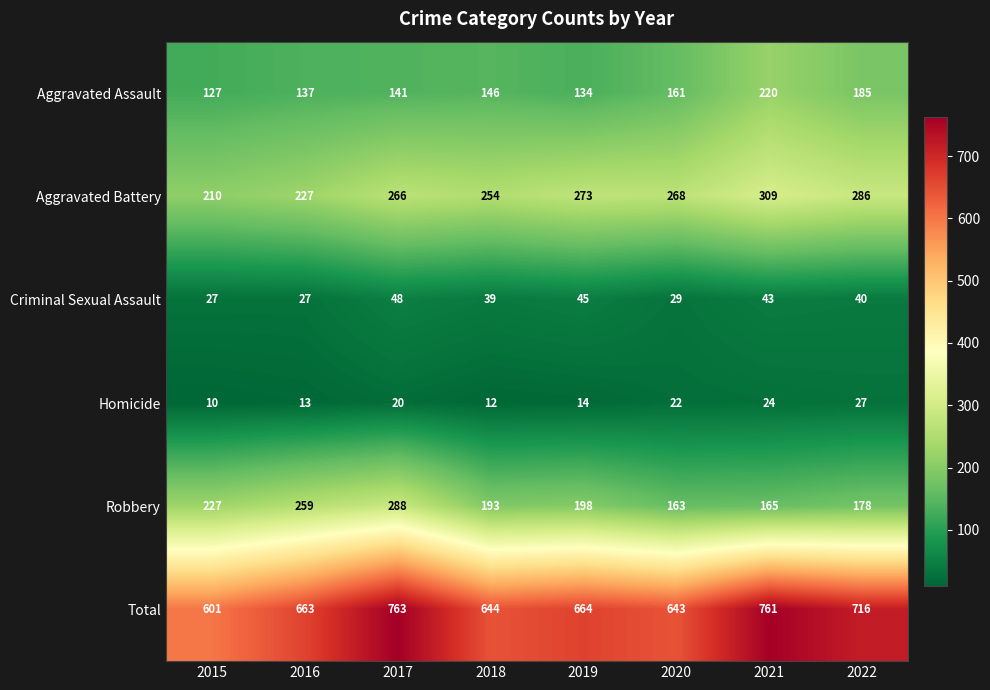

At which category is the sum across all series the highest?

2017